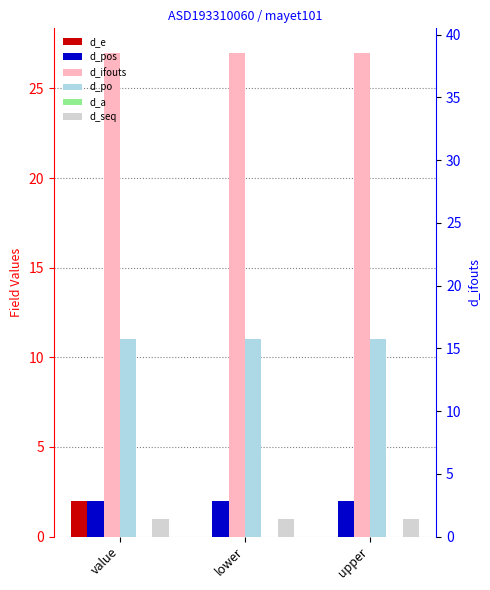

What is the label of the 3rd bar from the right?

value